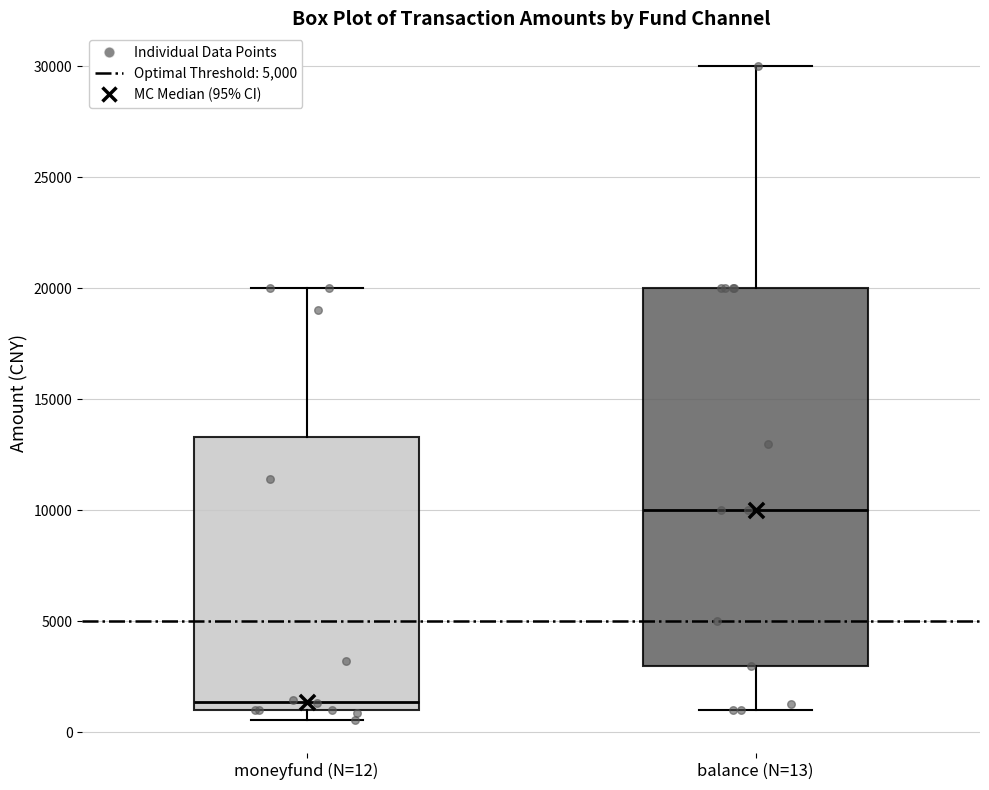

Where does the upper whisker of the box for moneyfund (N=12) end on the y-axis? The values are not printed on the chart, so give them approximately, as read against the axis.

20000